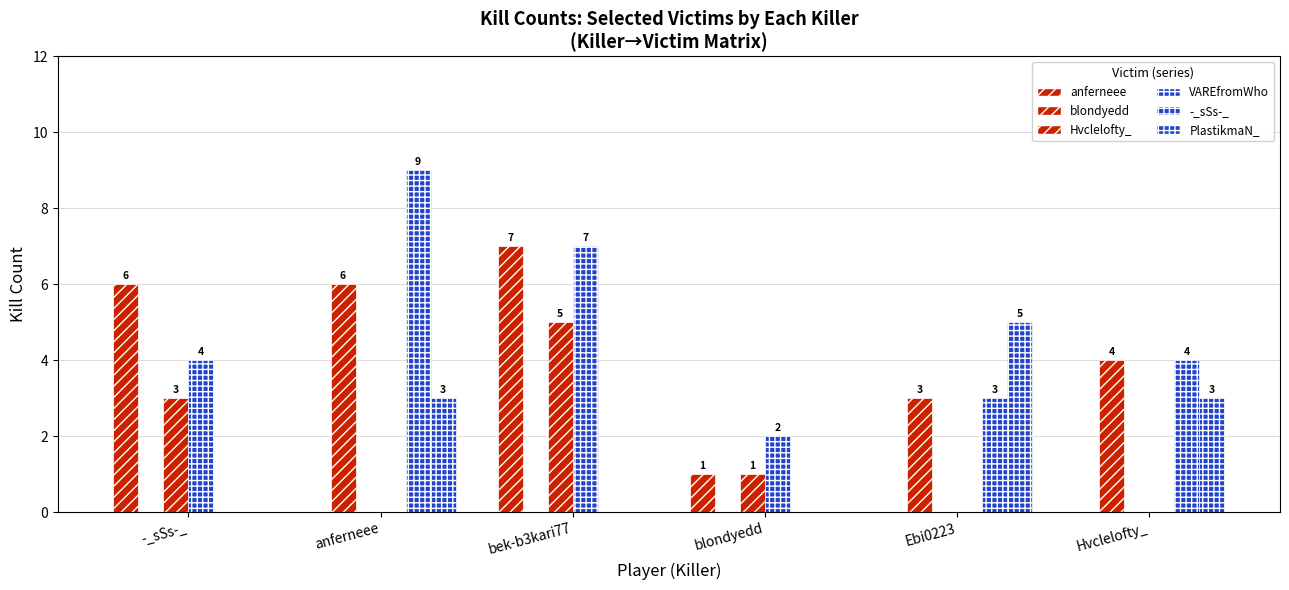

What is the difference between the maximum and minimum values in the PlastikmaN_ series?

5